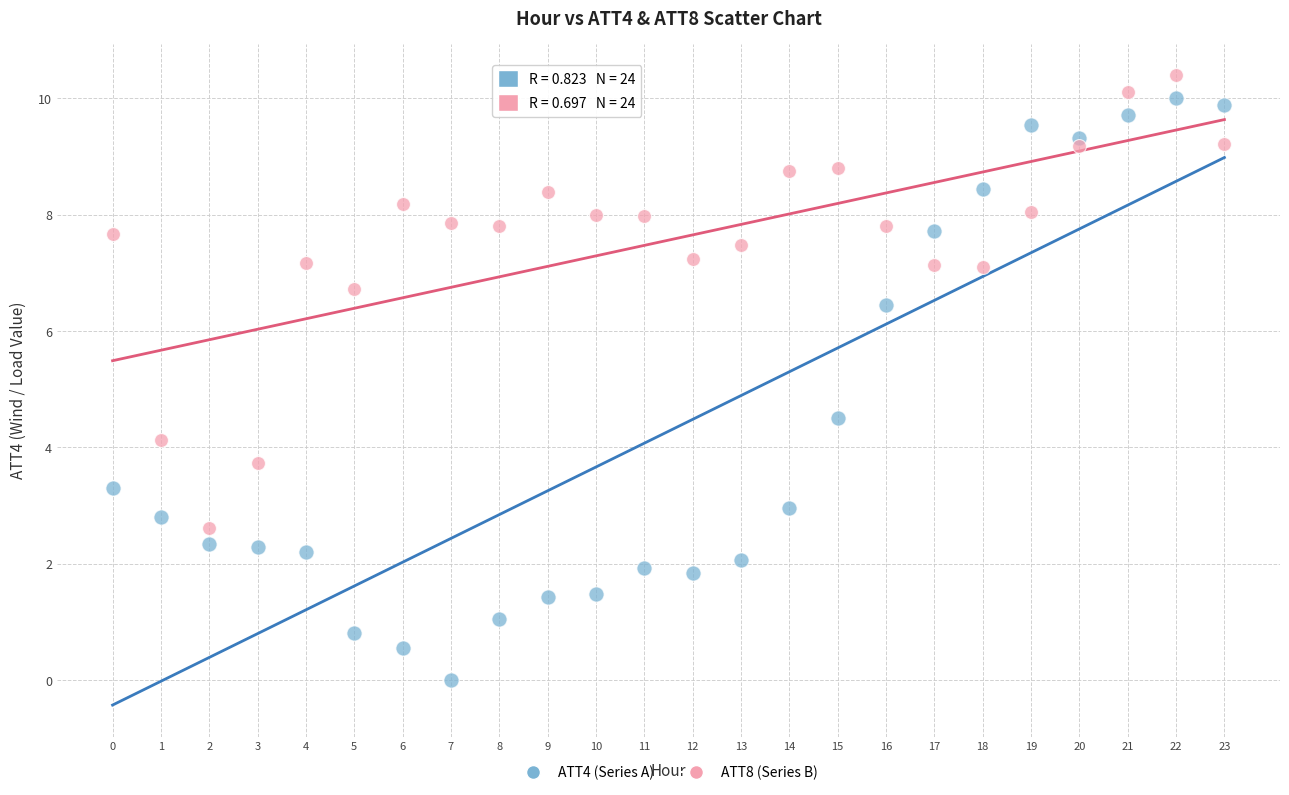

Across all data points, what is the range of Y values (max minus min)?

10.4